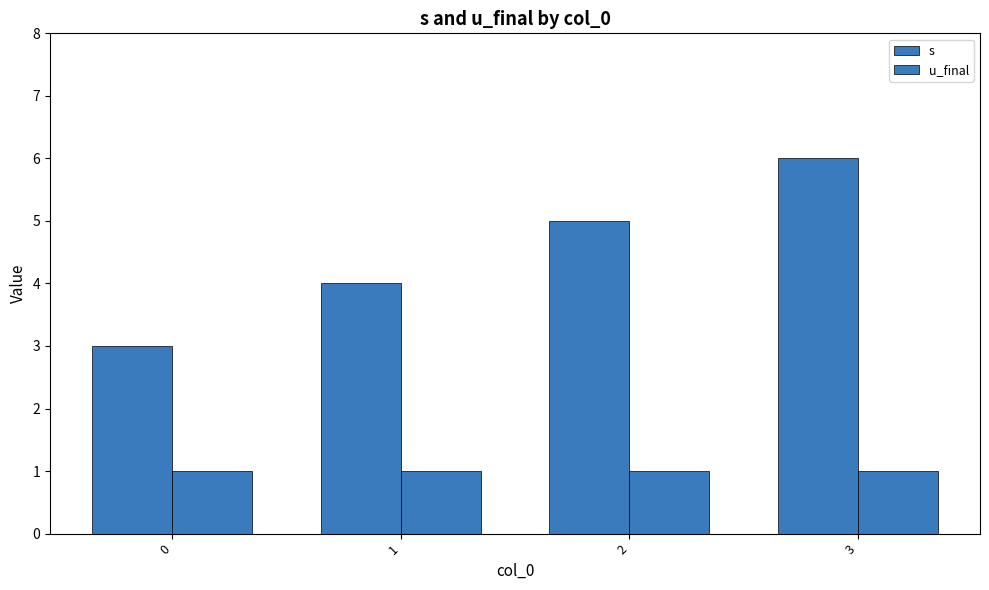

Which series has the largest range (max minus min)?

s